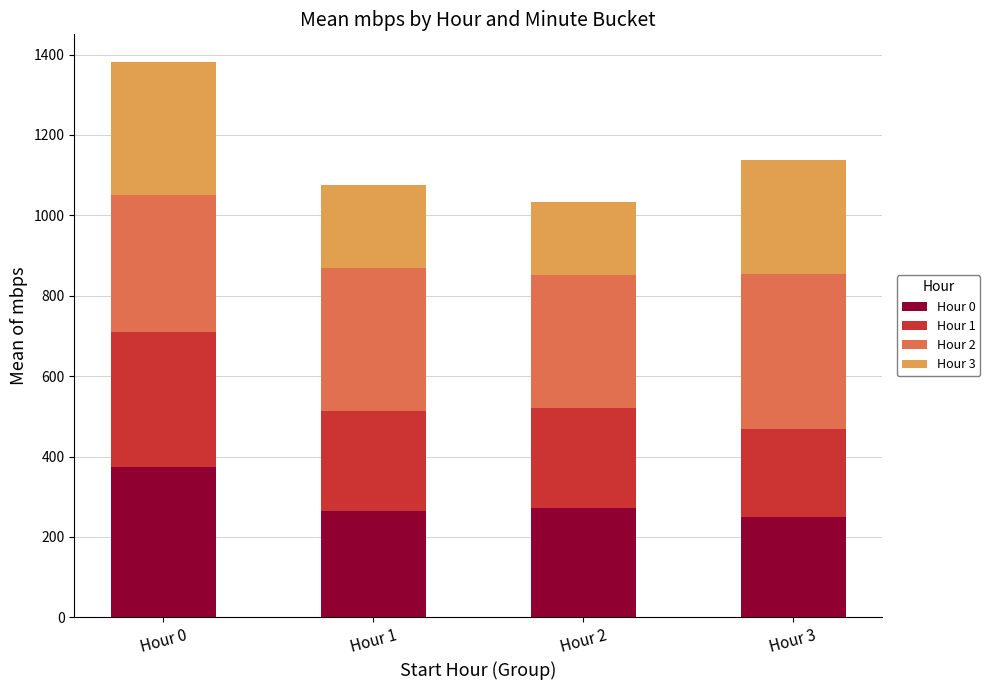

At which category is the sum across all series the highest?

Hour 0